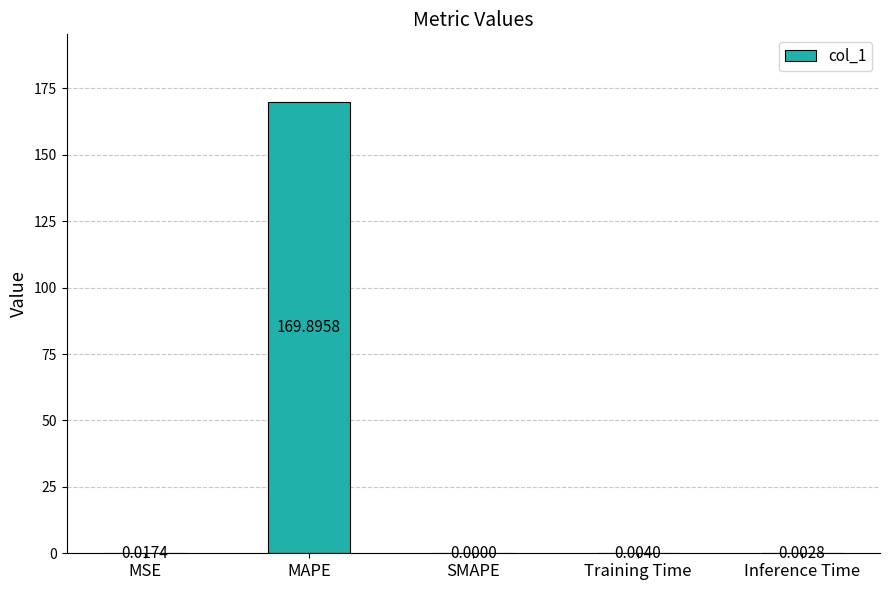

Where is the data nearest to the value 84?

MSE